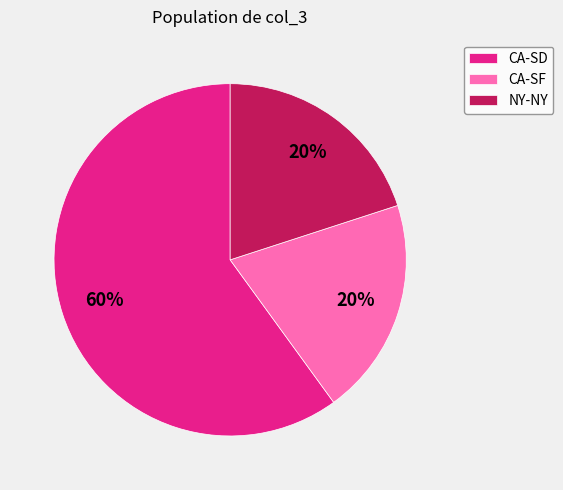

Combined, do NY-NY and CA-SF account for over 50%?

No